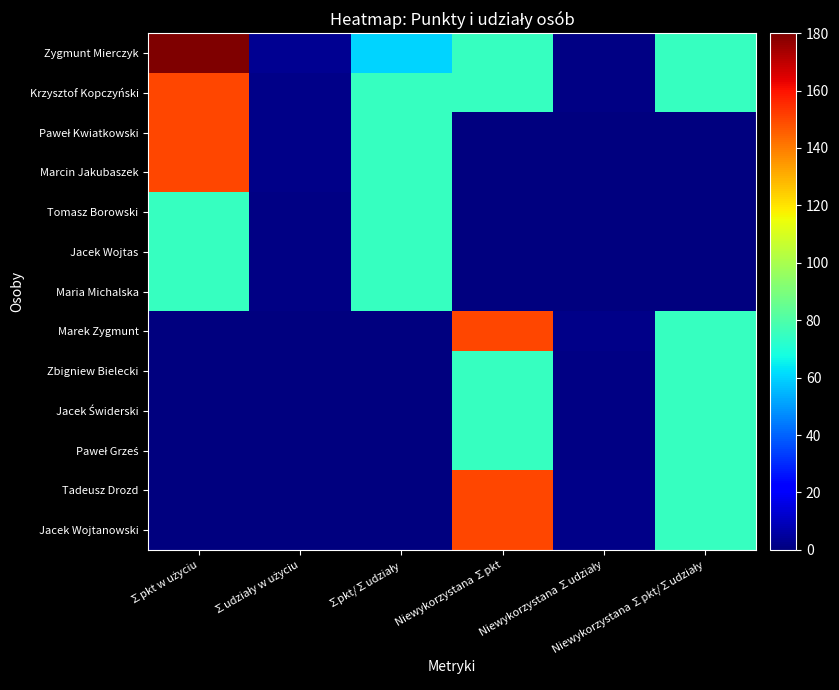

Which series has the widest spread of values?

Zygmunt Mierczyk